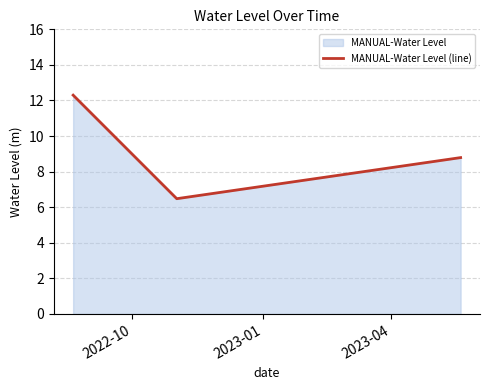

What is the difference between the maximum and minimum values?

5.8